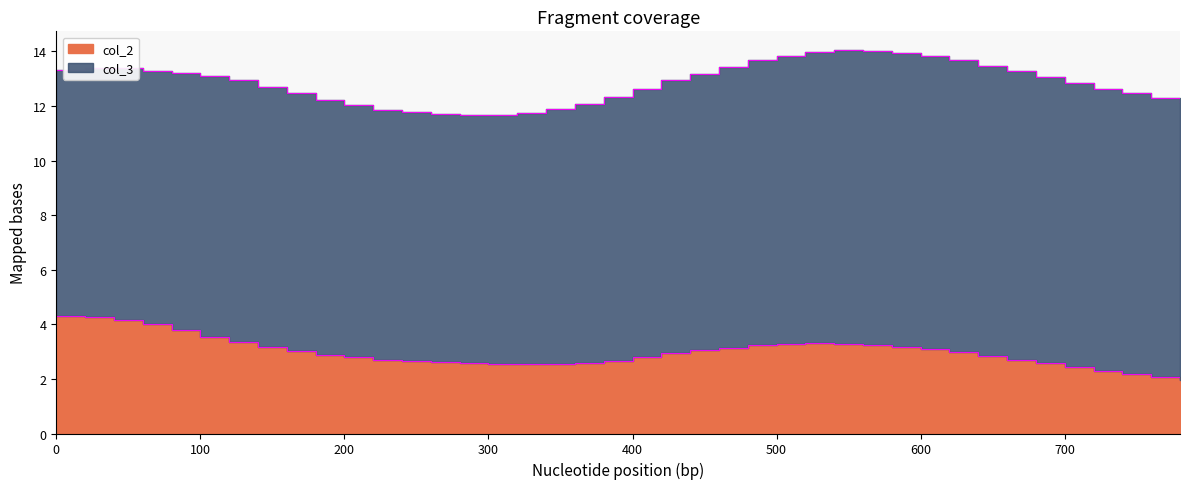

Where is the data nearest to the value 3?

160